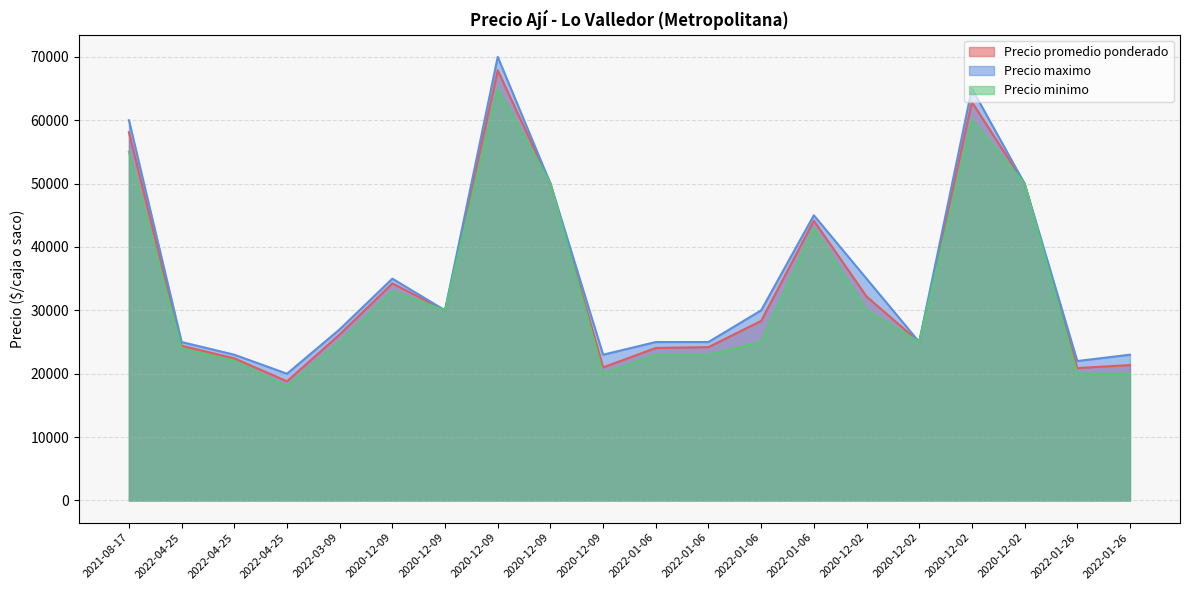

How many interior local peaks does the Precio maximo series have?

4